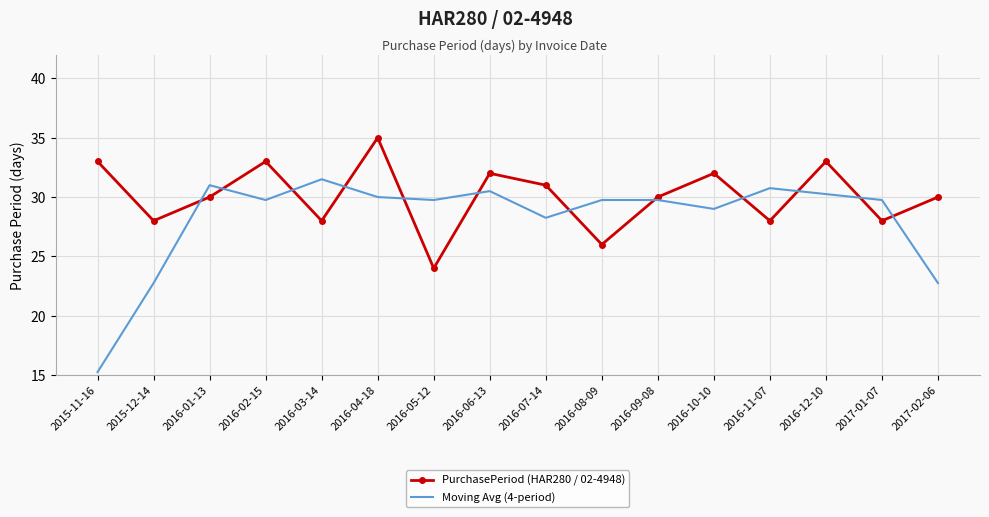

What position from the left is 2016-04-18?

6